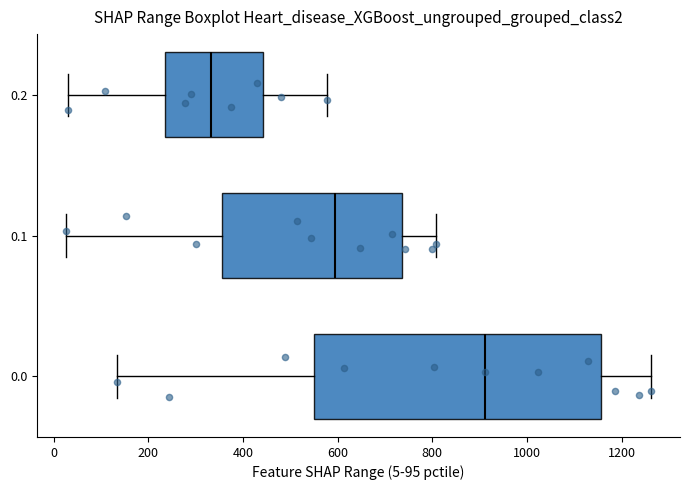

Reading bottom to top, transcribe this box plot: for each box, give where its median line is, the range the box spans, and where its two whiskers end, as read against the x-axis. The values are not printed on the chart, so give them approximately, as read against the axis.

0.0: median 920, box 560 to 1160, whiskers 140 to 1260
0.1: median 600, box 360 to 740, whiskers 20 to 800
0.2: median 340, box 240 to 440, whiskers 20 to 580